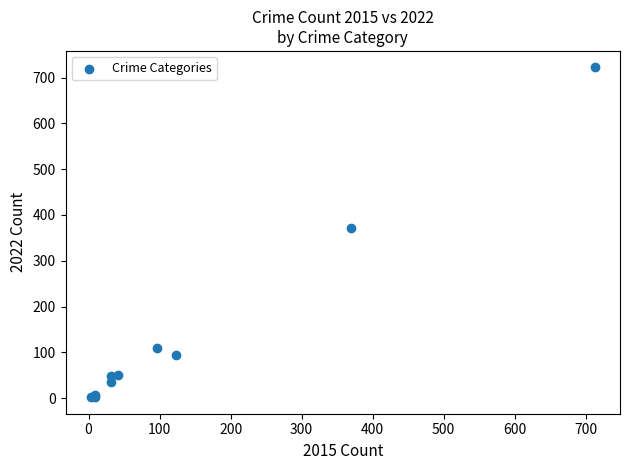

What Y value in the scatter plot is closest to 362?

372